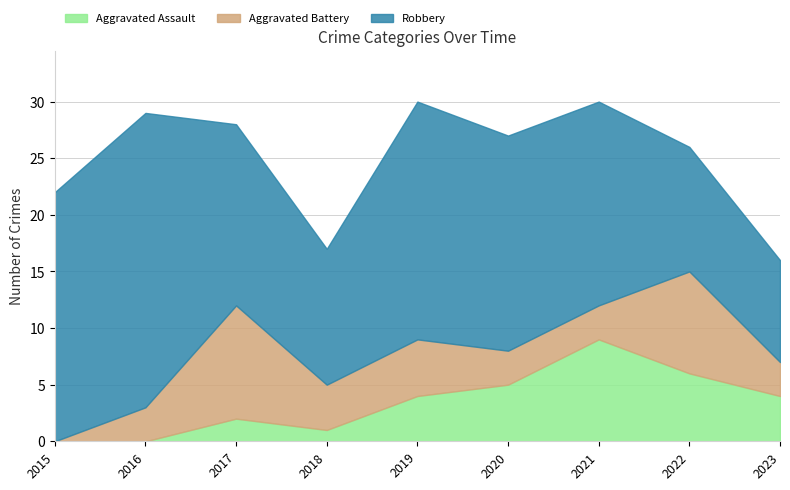

At how many categories does at least one series exceed 4?

9